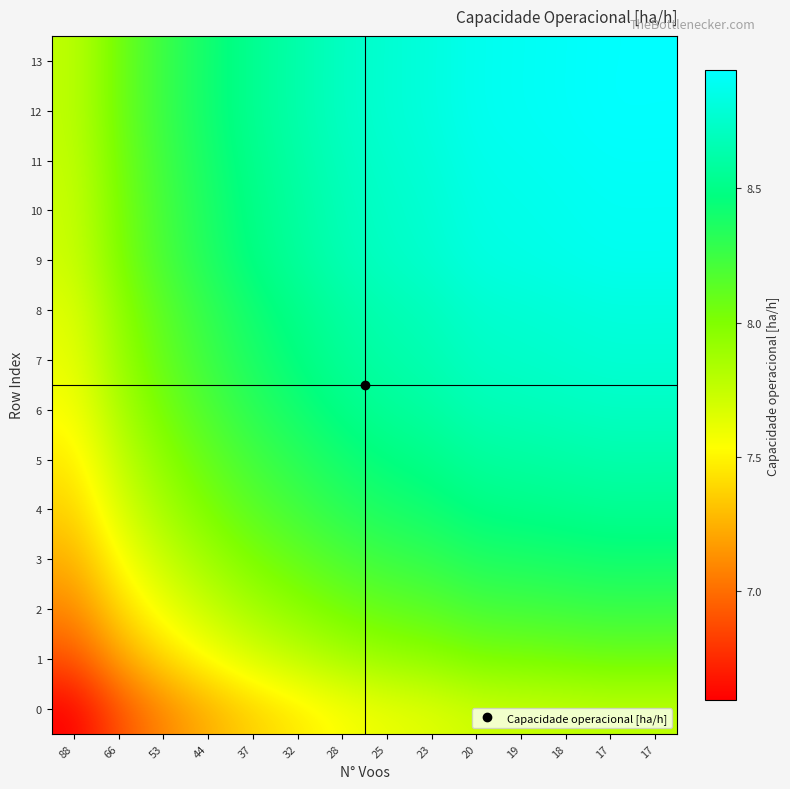

At 17, list the series in order from largest to smallest.

12, 13, 11, 10, 9, 8, 7, 6, 5, 4, 3, 2, 1, 0